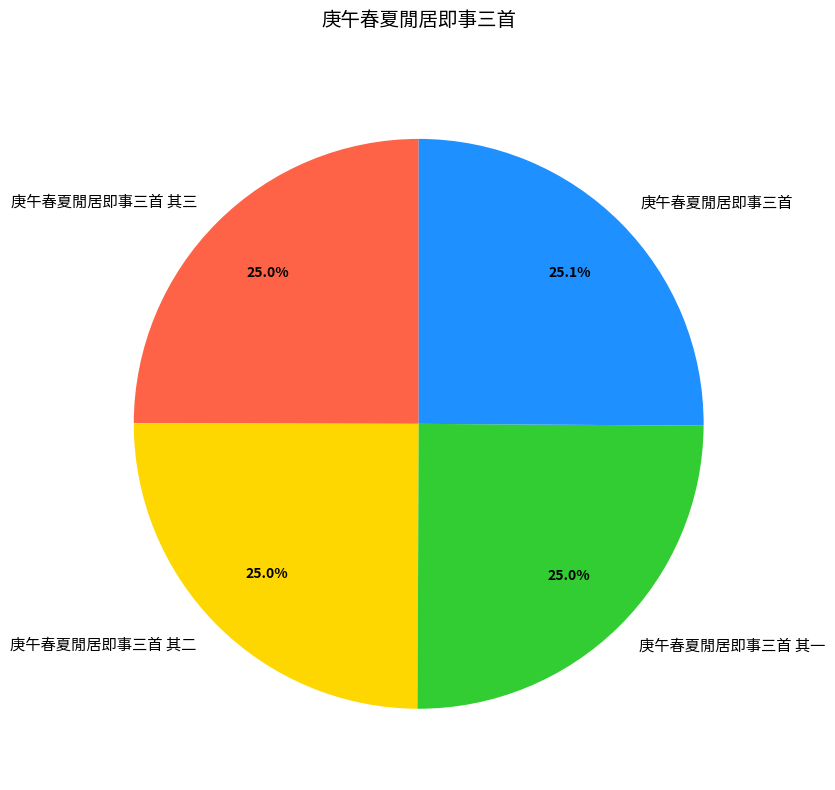

What is the ratio of the value at 庚午春夏閒居即事三首 其一 to the value at 庚午春夏閒居即事三首 其二?

1.0